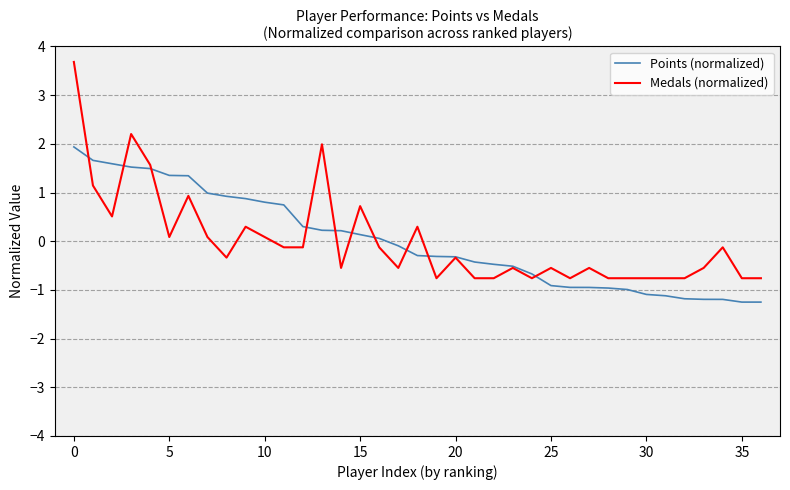

Which series has the largest range (max minus min)?

Medals (normalized)